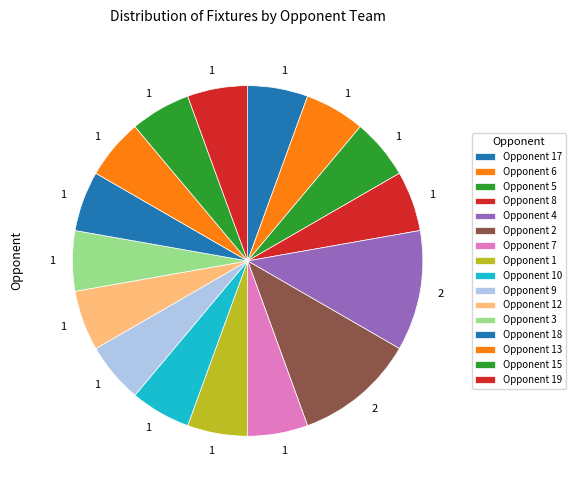

How many slices are in this pie chart?

16